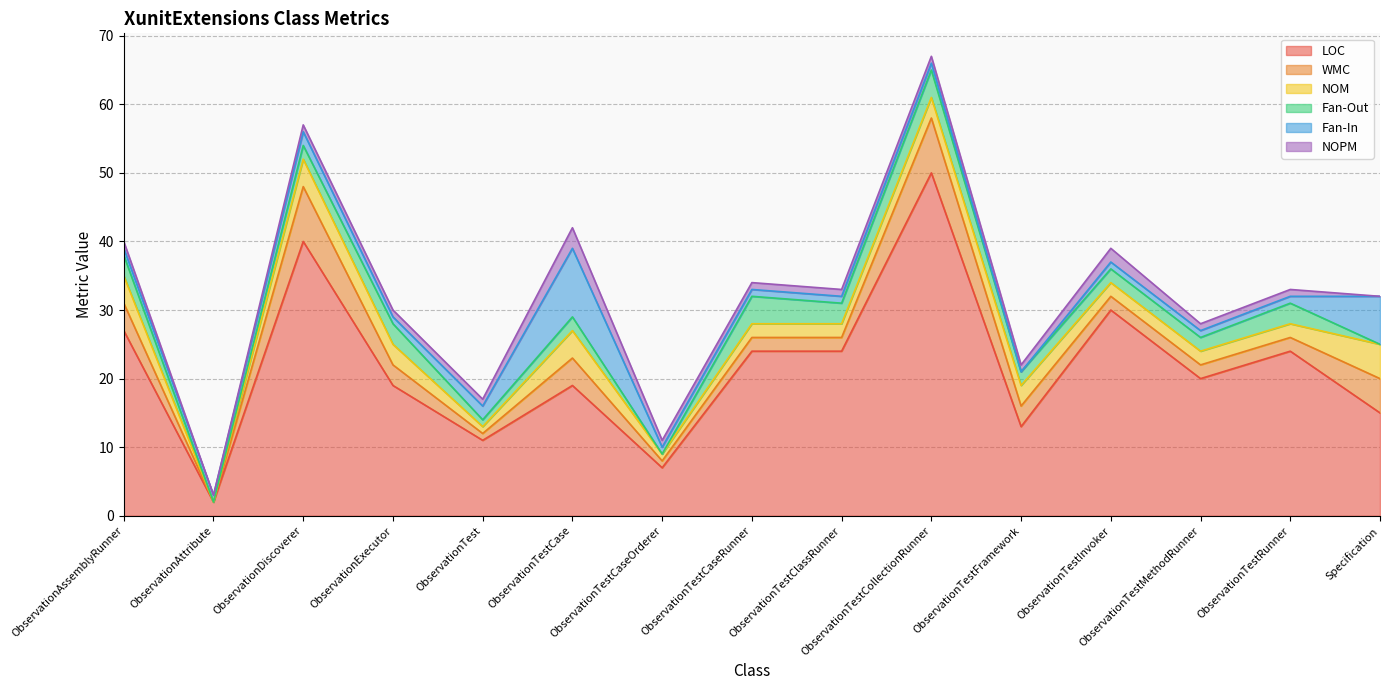

Reading right to left, list all the values displayed in this chart.

LOC: Specification=15	ObservationTestRunner=24	ObservationTestMethodRunner=20	ObservationTestInvoker=30	ObservationTestFramework=13	ObservationTestCollectionRunner=50	ObservationTestClassRunner=24	ObservationTestCaseRunner=24	ObservationTestCaseOrderer=7	ObservationTestCase=19	ObservationTest=11	ObservationExecutor=19	ObservationDiscoverer=40	ObservationAttribute=2	ObservationAssemblyRunner=27
WMC: Specification=5	ObservationTestRunner=2	ObservationTestMethodRunner=2	ObservationTestInvoker=2	ObservationTestFramework=3	ObservationTestCollectionRunner=8	ObservationTestClassRunner=2	ObservationTestCaseRunner=2	ObservationTestCaseOrderer=1	ObservationTestCase=4	ObservationTest=1	ObservationExecutor=3	ObservationDiscoverer=8	ObservationAttribute=0	ObservationAssemblyRunner=4
NOM: Specification=5	ObservationTestRunner=2	ObservationTestMethodRunner=2	ObservationTestInvoker=2	ObservationTestFramework=3	ObservationTestCollectionRunner=3	ObservationTestClassRunner=2	ObservationTestCaseRunner=2	ObservationTestCaseOrderer=1	ObservationTestCase=4	ObservationTest=1	ObservationExecutor=3	ObservationDiscoverer=4	ObservationAttribute=0	ObservationAssemblyRunner=4
Fan-Out: Specification=0	ObservationTestRunner=3	ObservationTestMethodRunner=2	ObservationTestInvoker=2	ObservationTestFramework=2	ObservationTestCollectionRunner=4	ObservationTestClassRunner=3	ObservationTestCaseRunner=4	ObservationTestCaseOrderer=0	ObservationTestCase=2	ObservationTest=1	ObservationExecutor=3	ObservationDiscoverer=2	ObservationAttribute=0	ObservationAssemblyRunner=3
Fan-In: Specification=7	ObservationTestRunner=1	ObservationTestMethodRunner=1	ObservationTestInvoker=1	ObservationTestFramework=0	ObservationTestCollectionRunner=1	ObservationTestClassRunner=1	ObservationTestCaseRunner=1	ObservationTestCaseOrderer=1	ObservationTestCase=10	ObservationTest=2	ObservationExecutor=1	ObservationDiscoverer=2	ObservationAttribute=1	ObservationAssemblyRunner=1
NOPM: Specification=0	ObservationTestRunner=1	ObservationTestMethodRunner=1	ObservationTestInvoker=2	ObservationTestFramework=1	ObservationTestCollectionRunner=1	ObservationTestClassRunner=1	ObservationTestCaseRunner=1	ObservationTestCaseOrderer=1	ObservationTestCase=3	ObservationTest=1	ObservationExecutor=1	ObservationDiscoverer=1	ObservationAttribute=0	ObservationAssemblyRunner=1